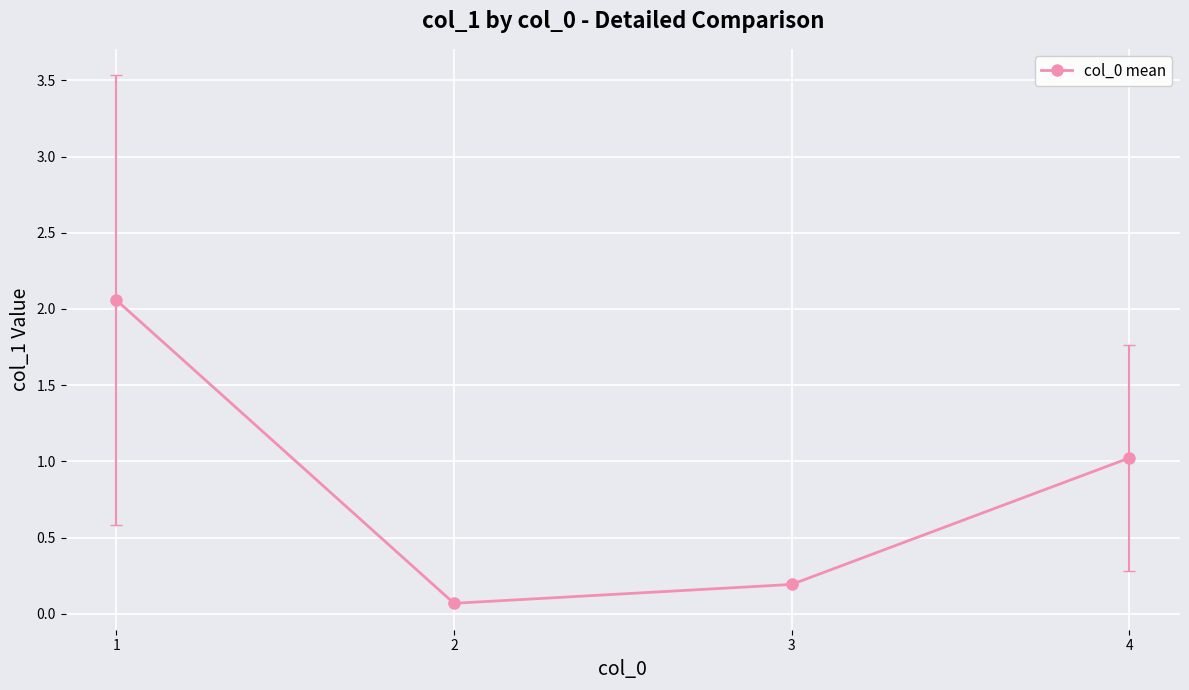

True or false: there are more than 1 points higher than both neighbors.

False